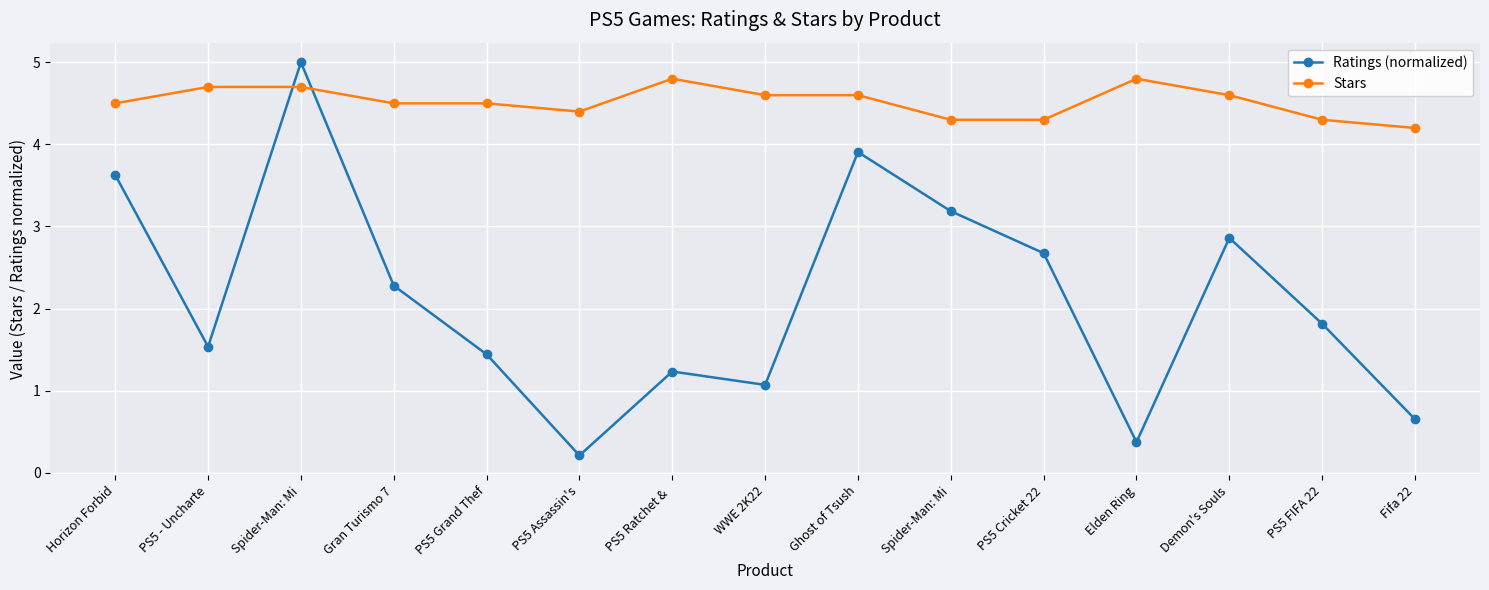

How many series are shown in this chart?

2